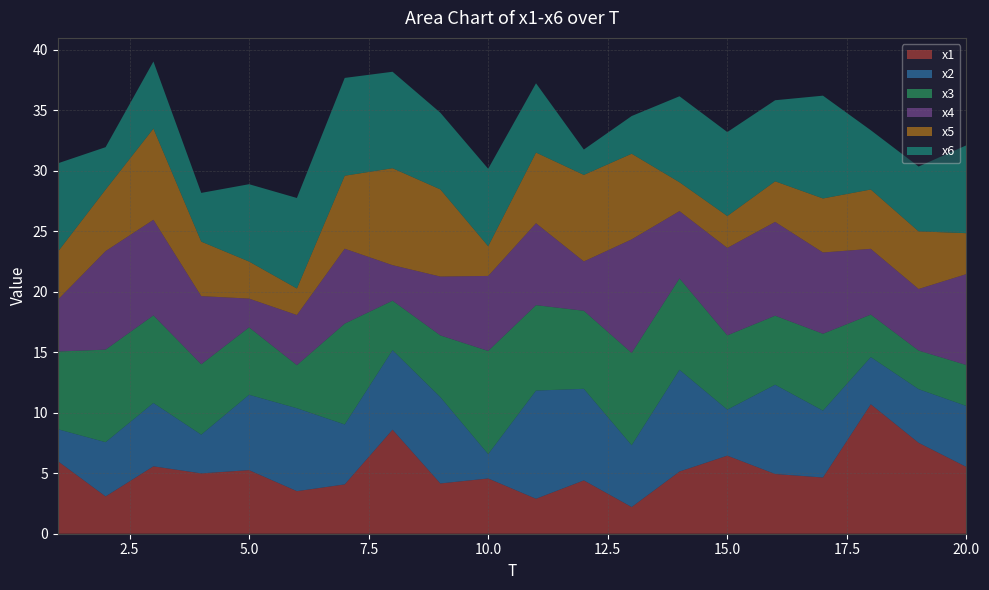

Reading left to right, transcribe all the data shown in this chart.

x1: 1=6.0	2=3.1	3=5.6	4=5.0	5=5.3	6=3.5	7=4.1	8=8.6	9=4.2	10=4.6	11=2.9	12=4.4	13=2.2	14=5.1	15=6.5	16=4.9	17=4.6	18=10.7	19=7.5	20=5.5
x2: 1=2.6	2=4.5	3=5.2	4=3.2	5=6.2	6=6.9	7=5.0	8=6.6	9=7.1	10=2.0	11=8.9	12=7.6	13=5.1	14=8.4	15=3.8	16=7.4	17=5.5	18=3.9	19=4.4	20=5.0
x3: 1=6.4	2=7.6	3=7.2	4=5.8	5=5.6	6=3.6	7=8.3	8=4.1	9=5.1	10=8.5	11=7.1	12=6.4	13=7.6	14=7.6	15=6.1	16=5.7	17=6.4	18=3.5	19=3.2	20=3.4
x4: 1=4.3	2=8.1	3=7.9	4=5.6	5=2.4	6=4.1	7=6.2	8=2.9	9=4.9	10=6.2	11=6.8	12=4.1	13=9.4	14=5.6	15=7.2	16=7.8	17=6.7	18=5.4	19=5.1	20=7.5
x5: 1=4.0	2=5.1	3=7.5	4=4.5	5=3.1	6=2.2	7=6.0	8=8.0	9=7.2	10=2.5	11=5.8	12=7.2	13=7.1	14=2.4	15=2.6	16=3.4	17=4.5	18=4.9	19=4.8	20=3.4
x6: 1=7.3	2=3.5	3=5.5	4=4.0	5=6.4	6=7.5	7=8.1	8=8.0	9=6.3	10=6.4	11=5.7	12=2.1	13=3.1	14=7.1	15=6.9	16=6.7	17=8.5	18=4.9	19=5.4	20=7.3